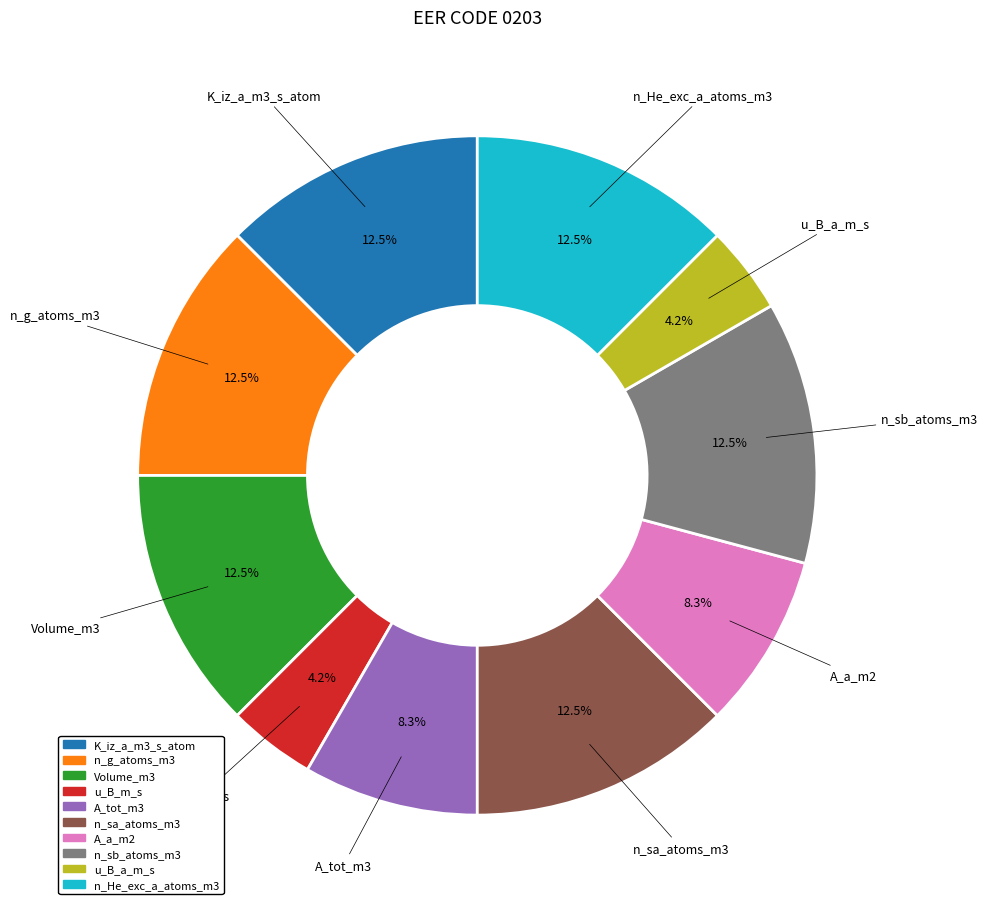

Combined, do A_a_m2 and A_tot_m3 account for over 50%?

No